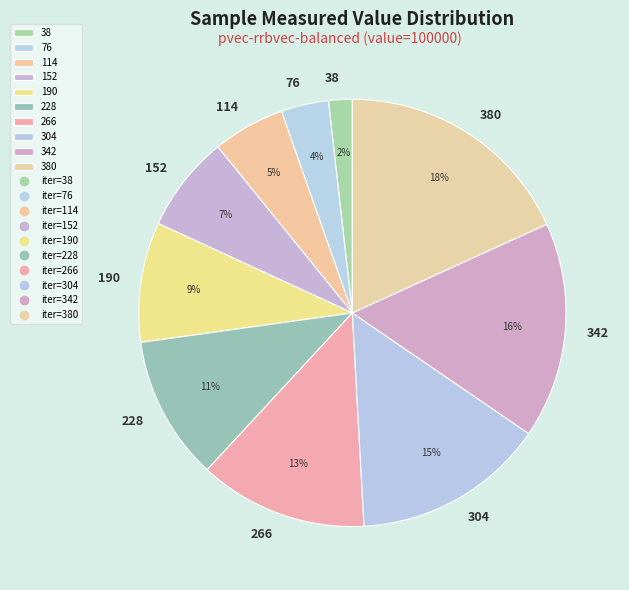

Rank the categories by value from highest to lowest.

380, 342, 304, 266, 228, 190, 152, 114, 76, 38